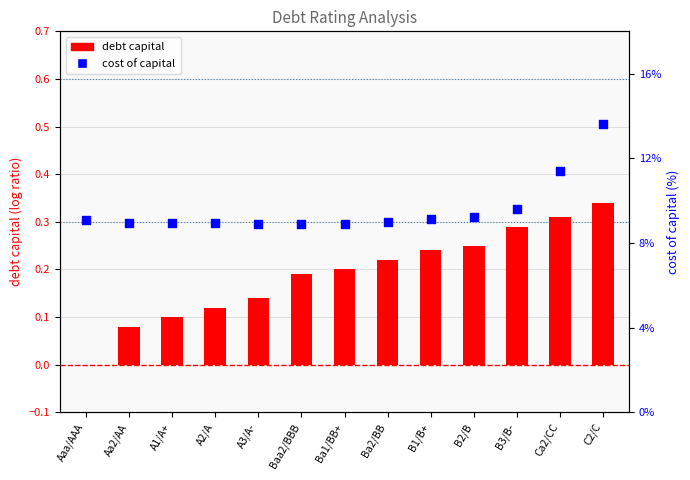

Is the value of cost_capital at Aa2/AA greater than the value of debt_capital at Ca2/CC?

No